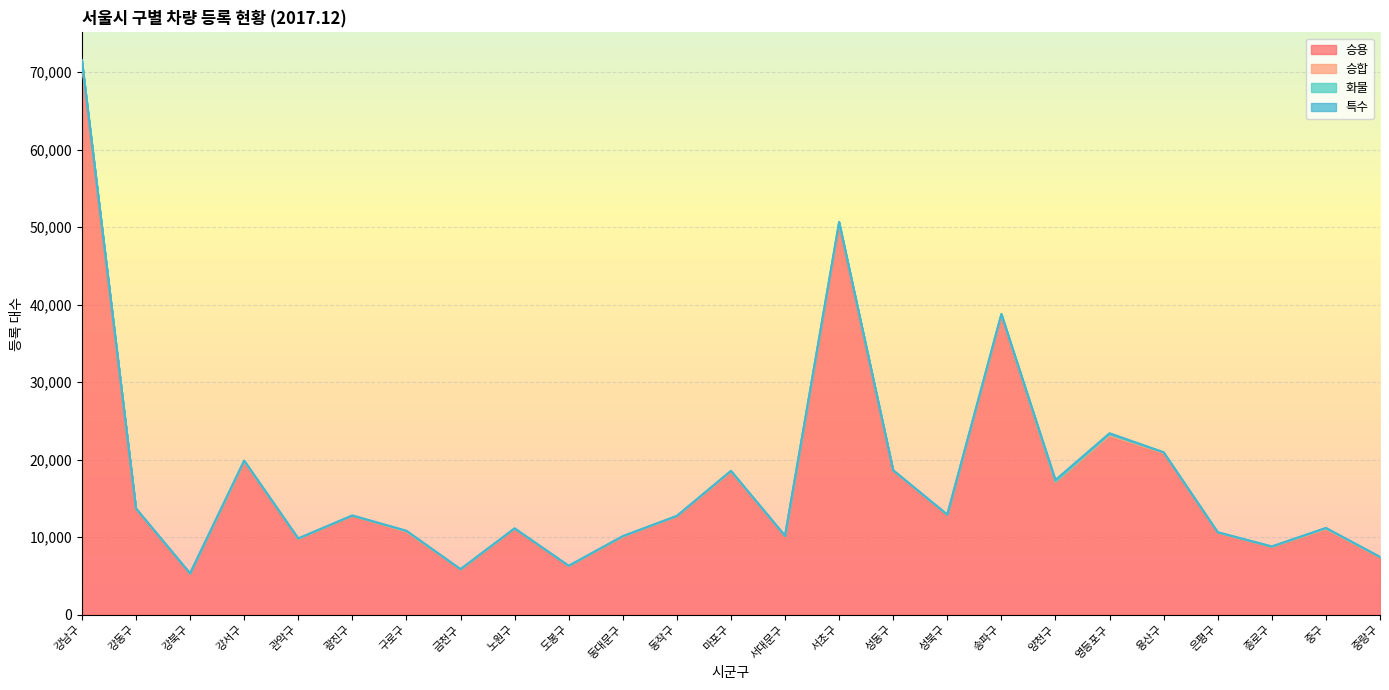

What position from the right is 종로구?

3